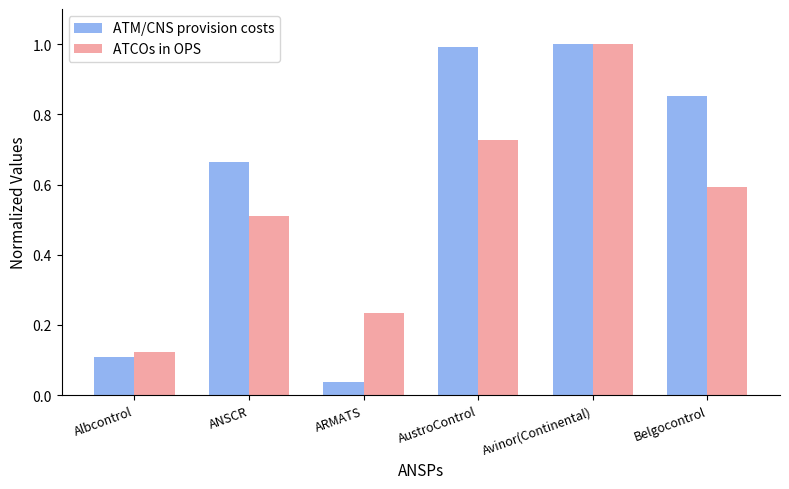

List the series in order of their overall mean, highest first.

ATM/CNS provision costs, ATCOs in OPS